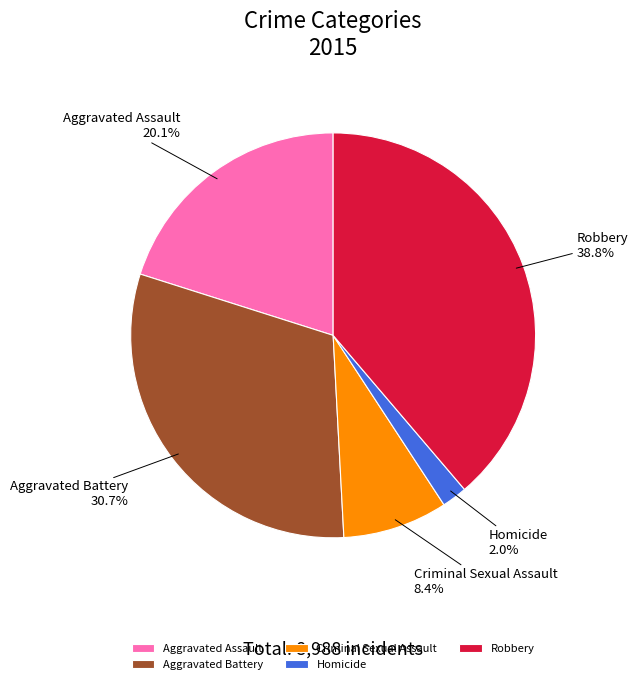

To the nearest percent, what percentage of the pie is Homicide?

2%